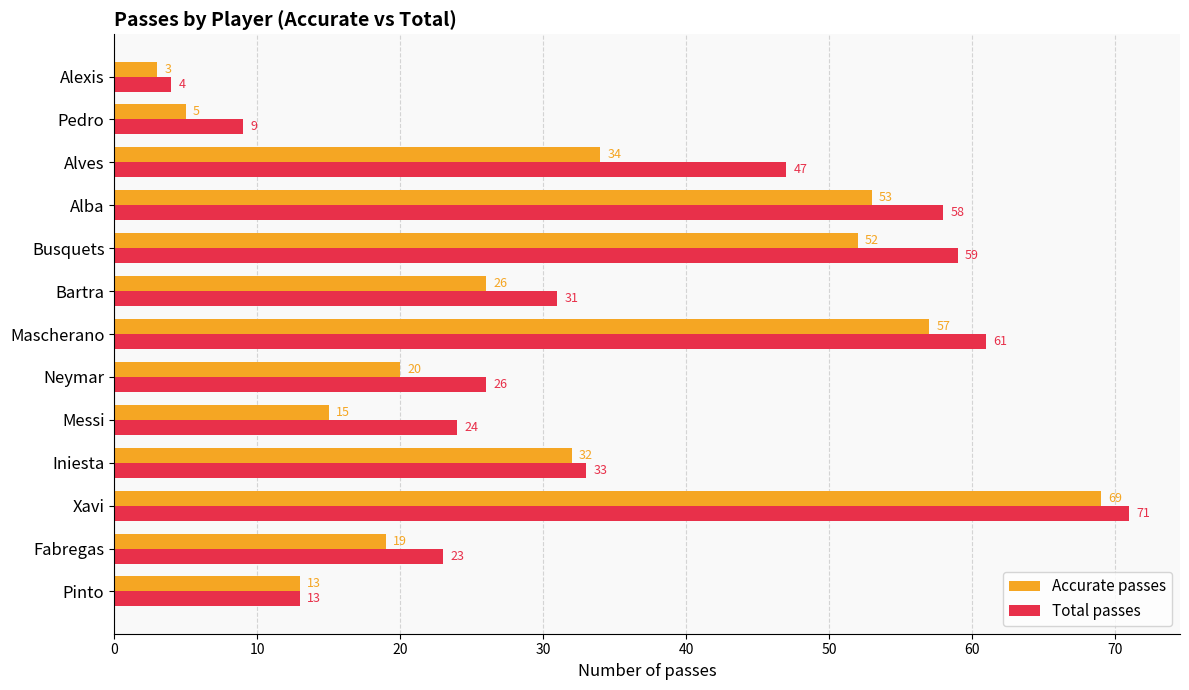

At which category is the sum across all series the highest?

Xavi